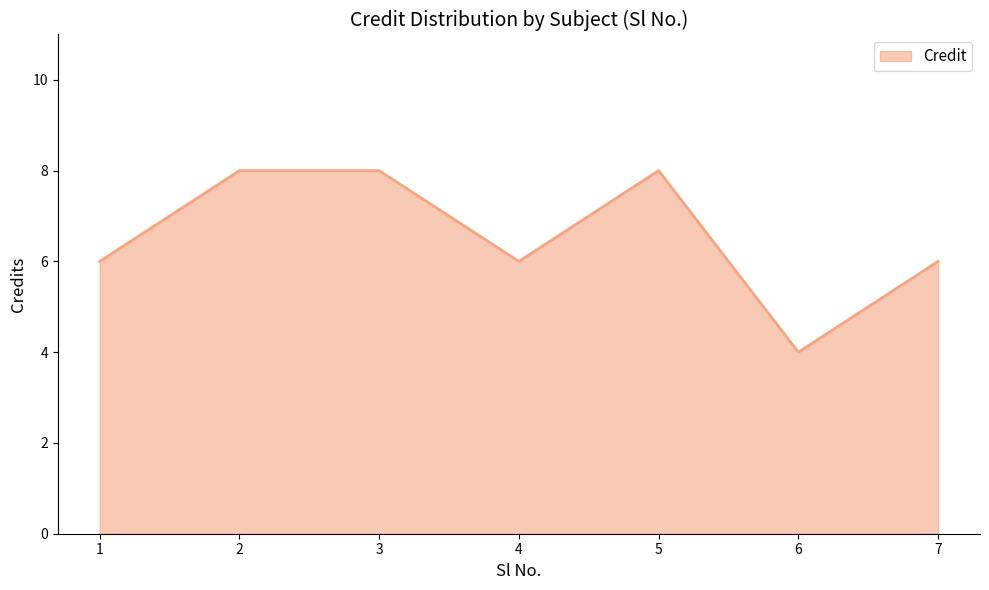

What value does the data have at 2?

8